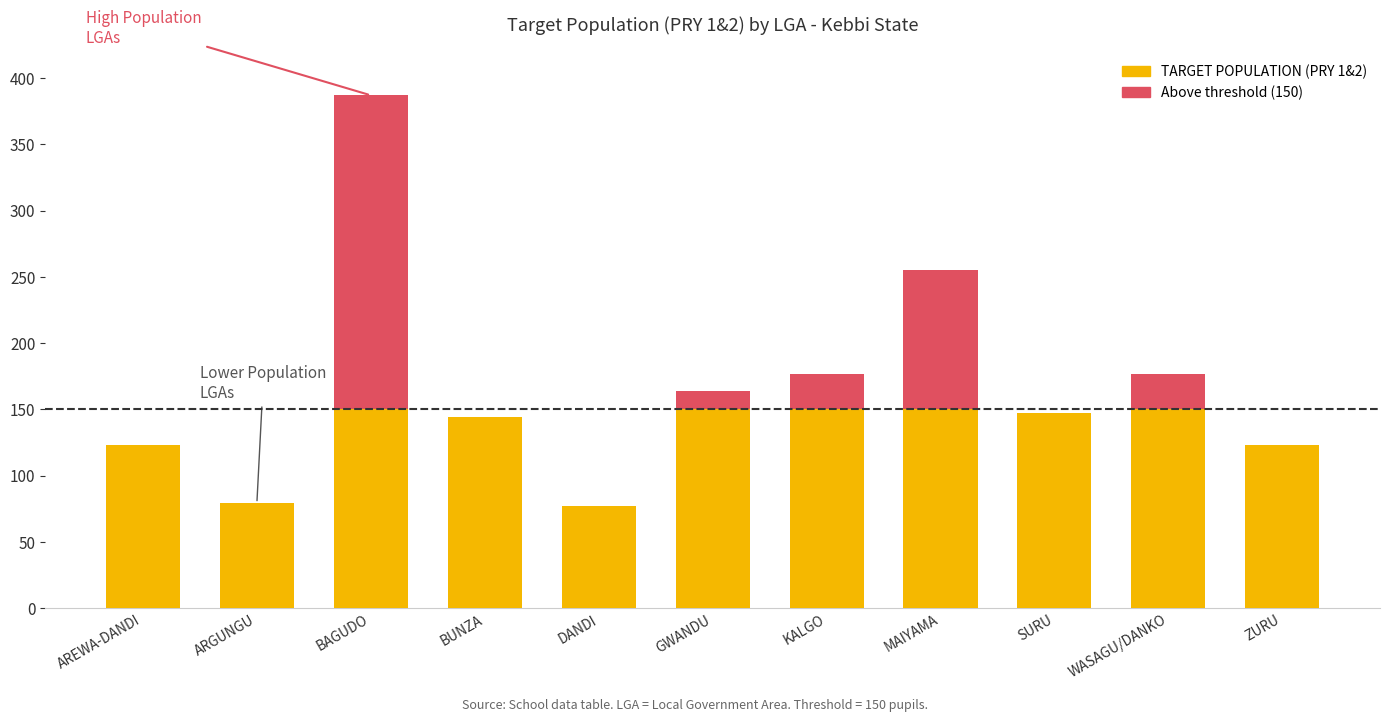

What are all the series names shown in the legend?

TARGET POPULATION (PRY 1&2), Above threshold